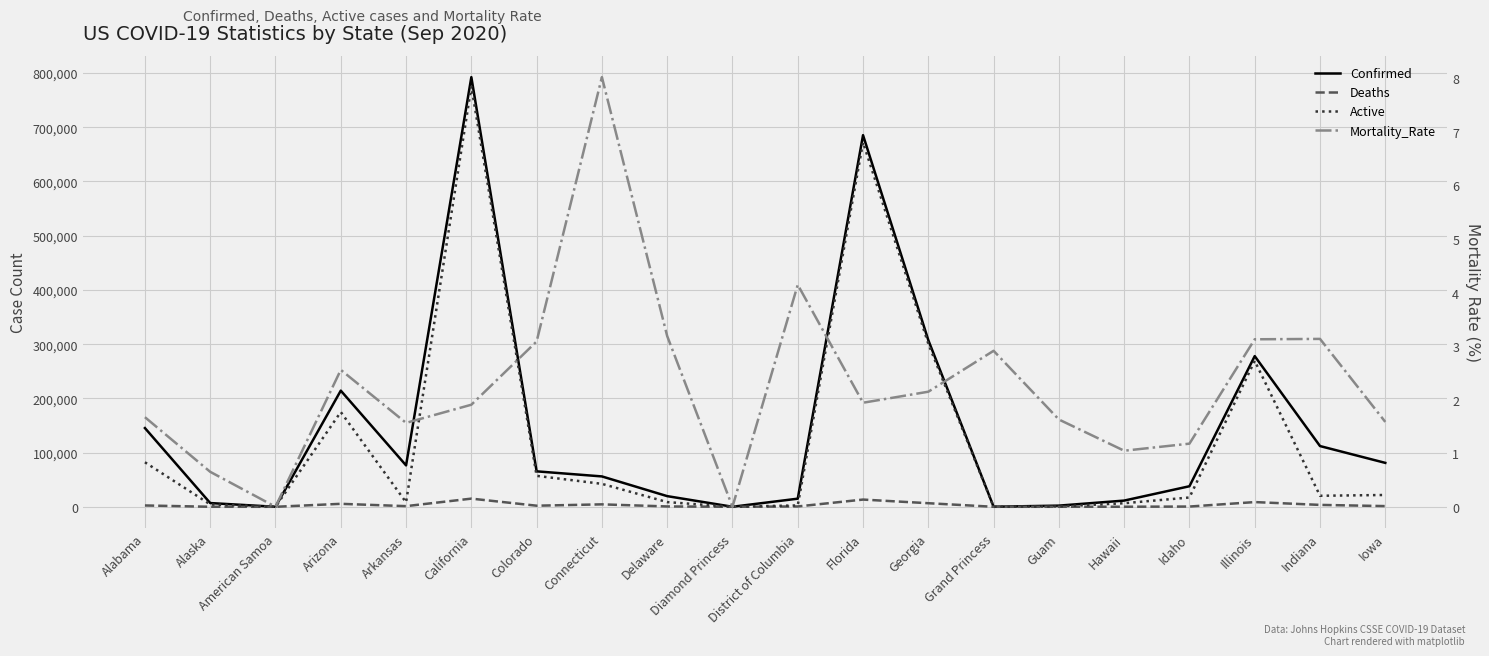

How many data points does each series have?

20